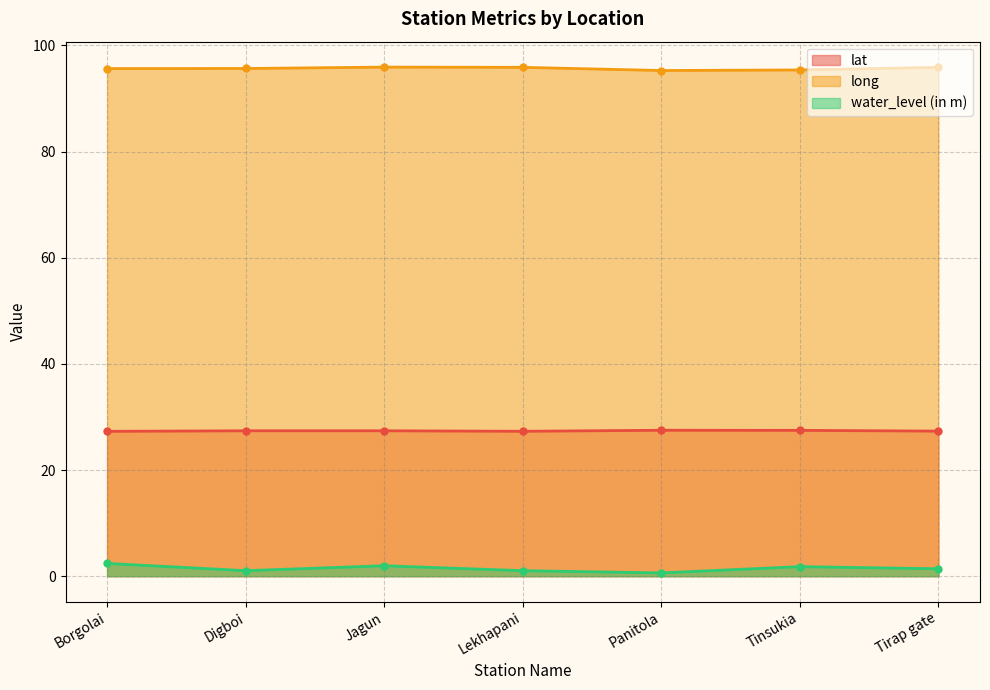

At which category is the sum across all series the highest?

Borgolai